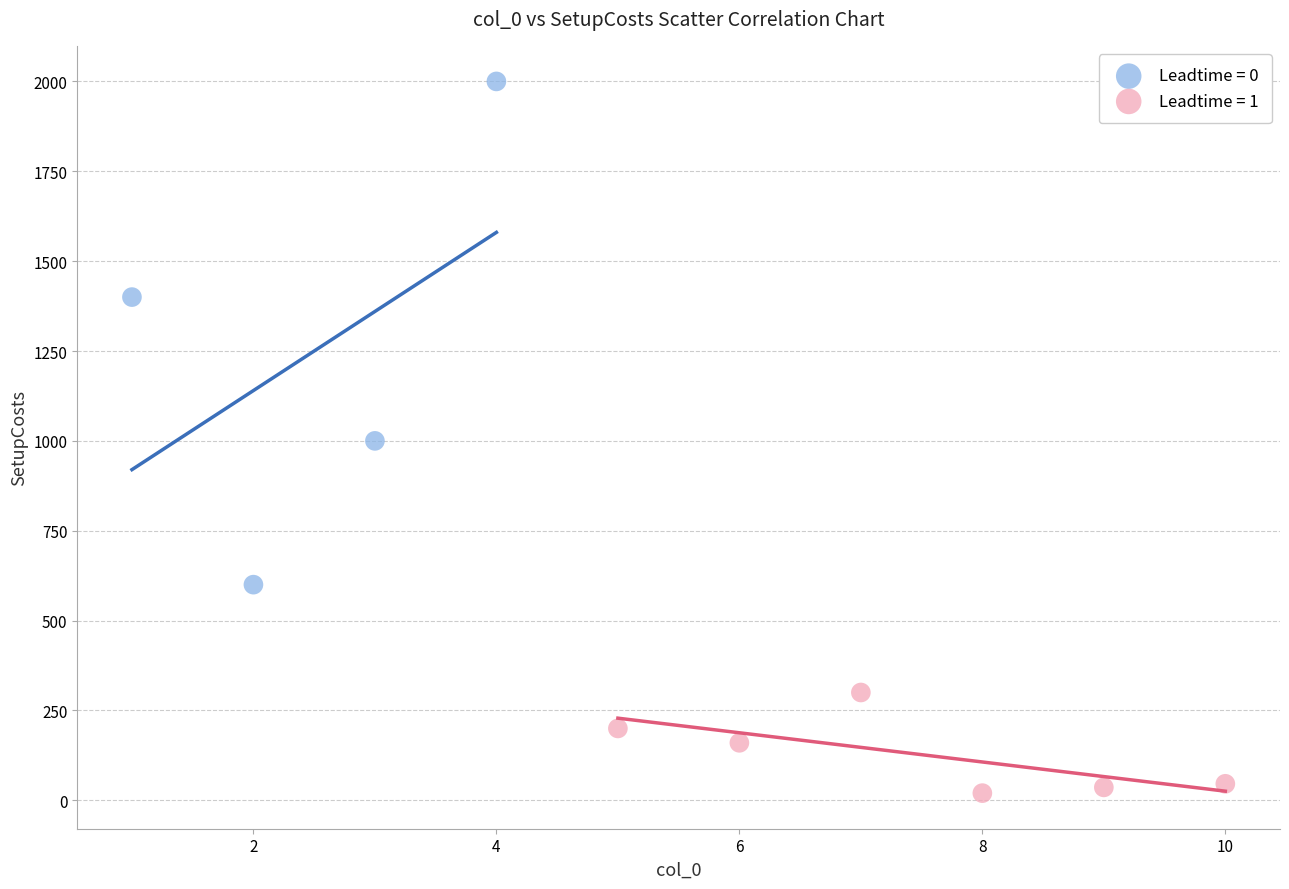

Which series contains the highest Y value?

Leadtime = 0